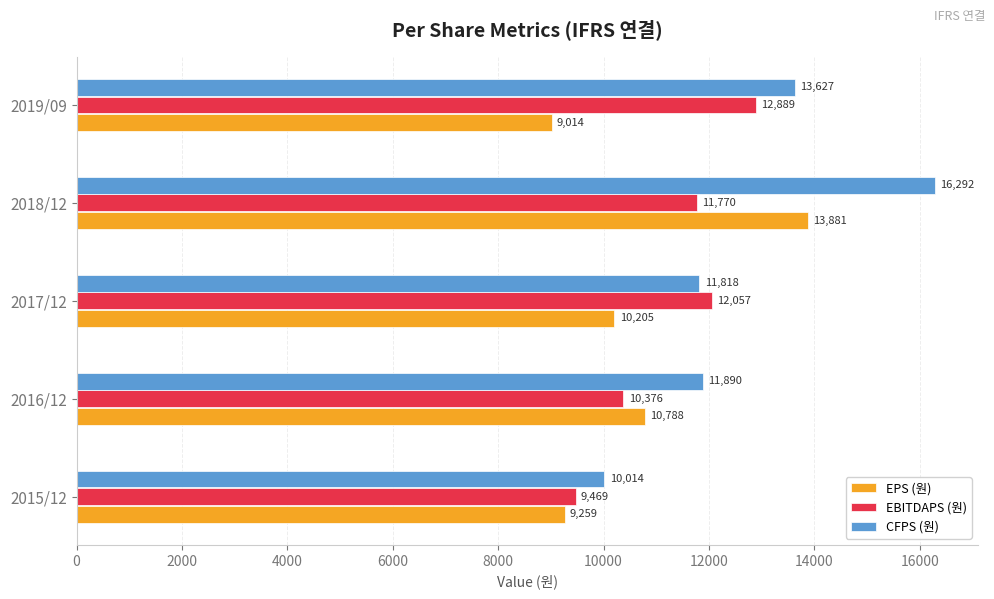

List the labels in order of CFPS (원) value, largest first.

2018/12, 2019/09, 2016/12, 2017/12, 2015/12